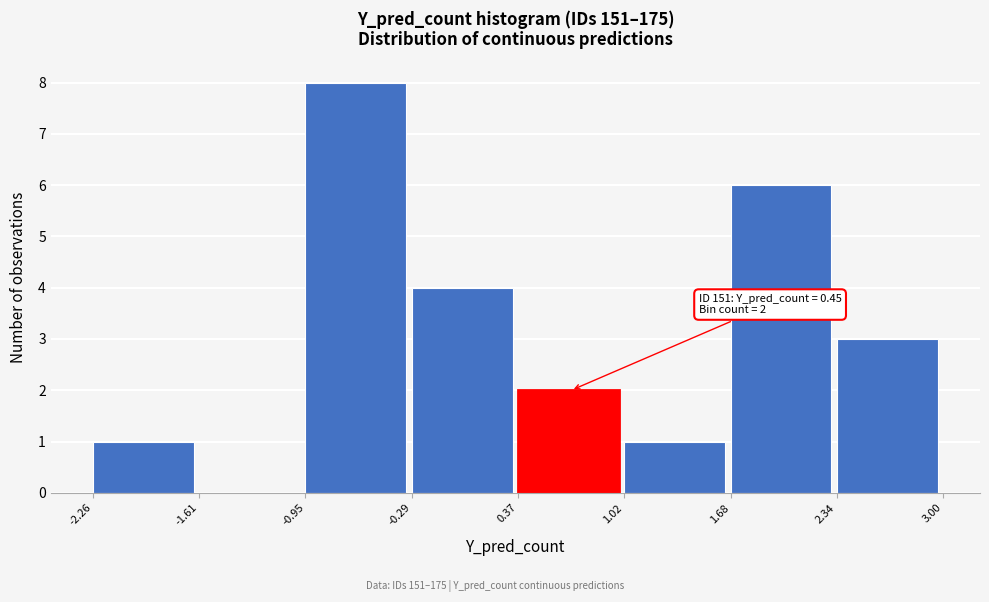

Over which range of the x-axis is the bar tallest?

-0.95 to -0.29